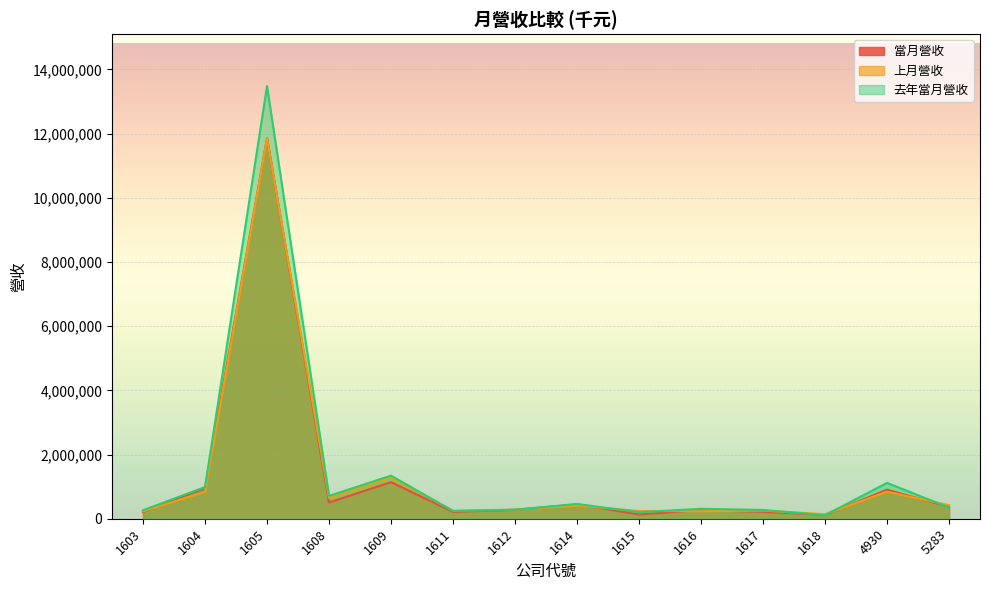

What is the value of the 上月營收 point at the 2nd from the left?

840140